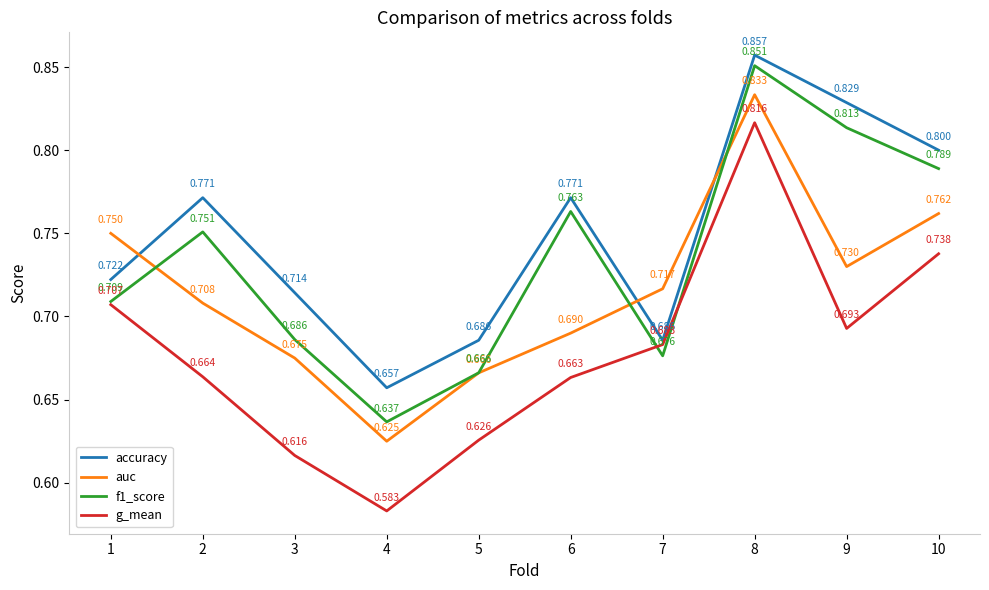

Which series has the largest total across all categories?

accuracy